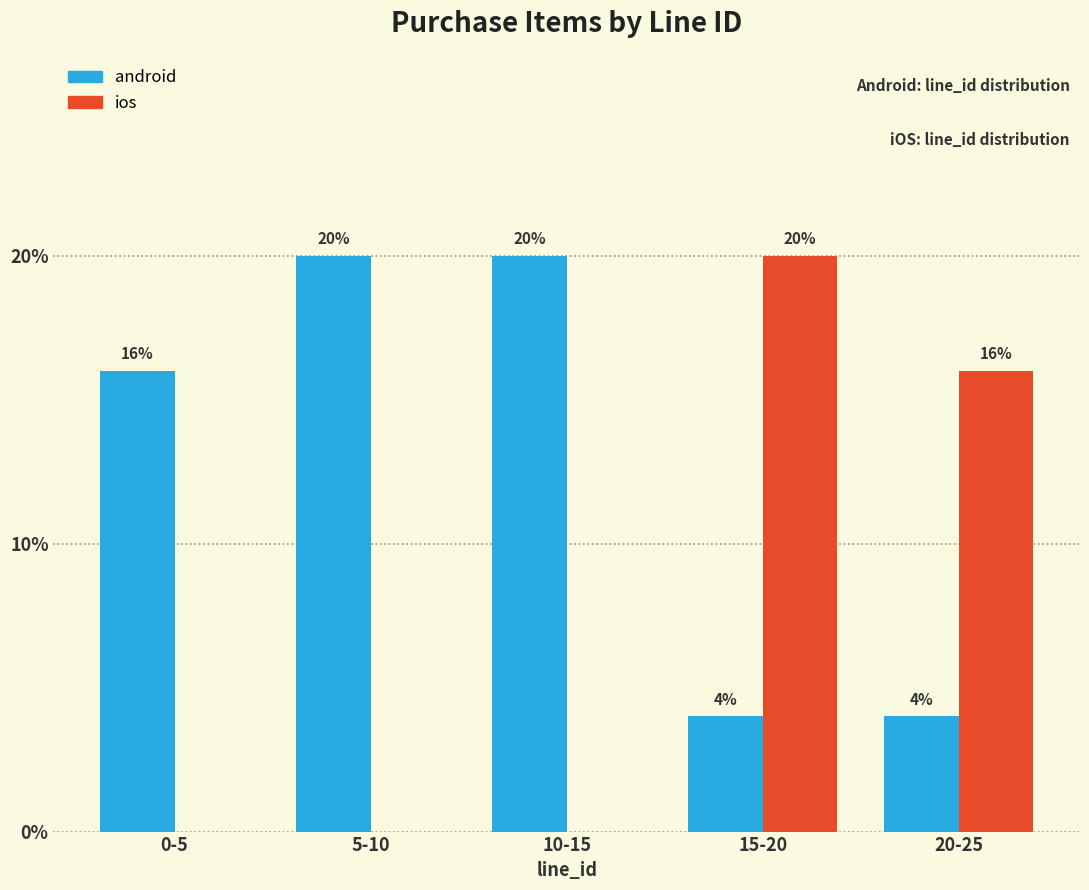

Reading left to right, extract all data points from this chart.

android: 0-5=16	5-10=20	10-15=20	15-20=4	20-25=4
ios: 0-5=0	5-10=0	10-15=0	15-20=20	20-25=16